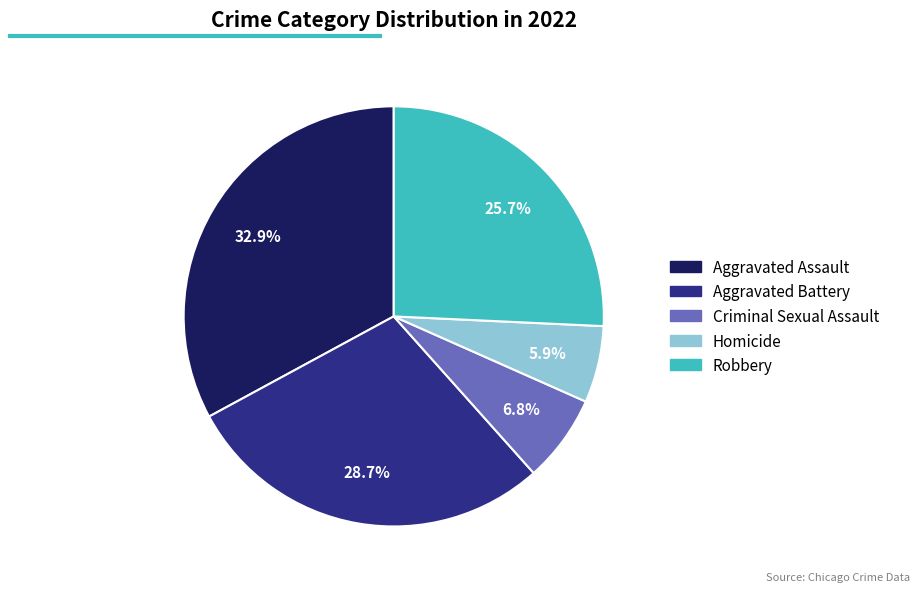

Is there any slice that represents more than half of the pie?

No